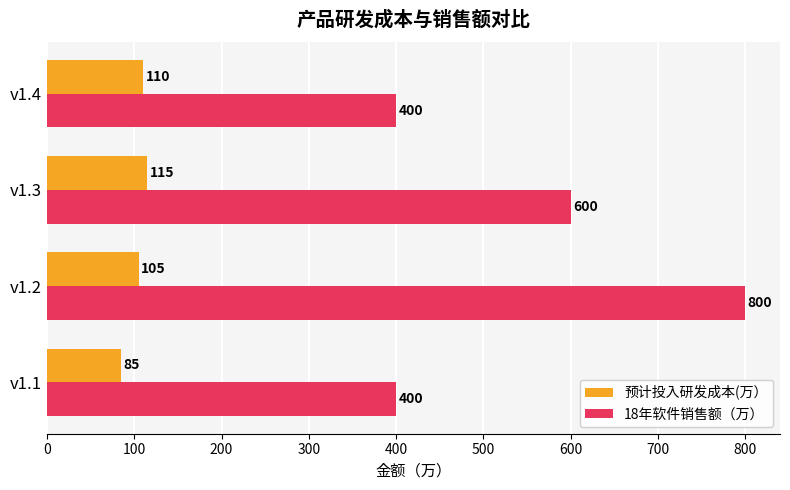

Which series has the largest range (max minus min)?

18年软件销售额（万）